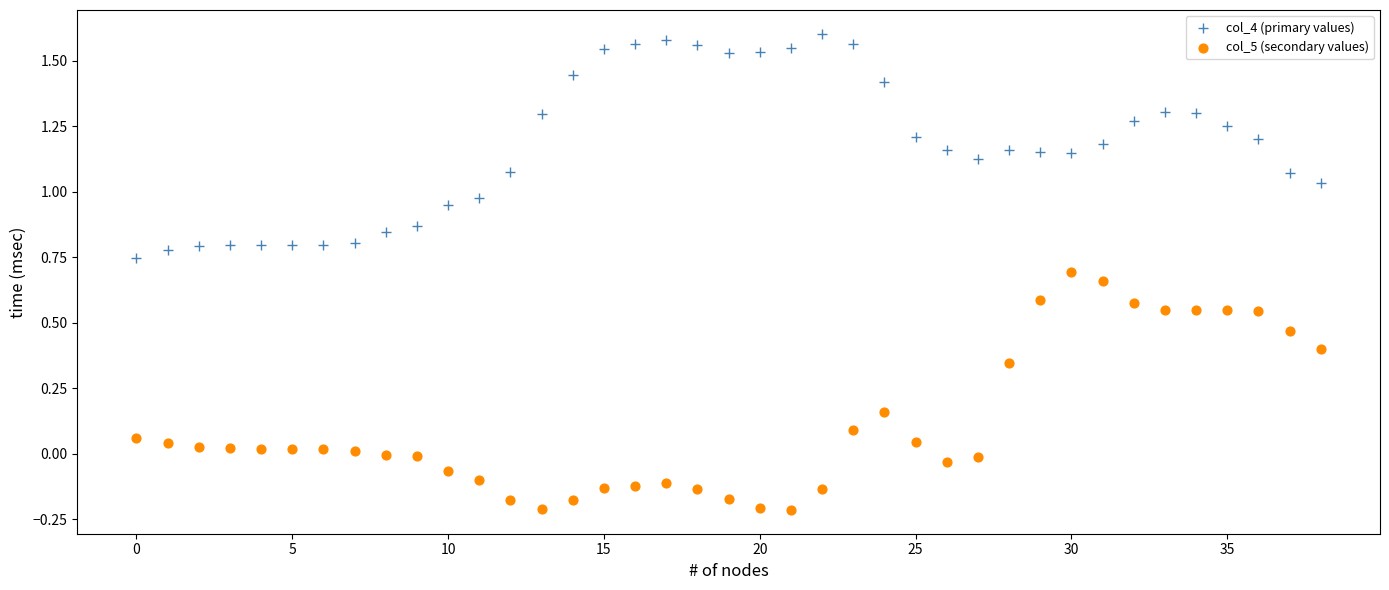

Which series reaches the maximum Y coordinate?

col_4 (primary values)